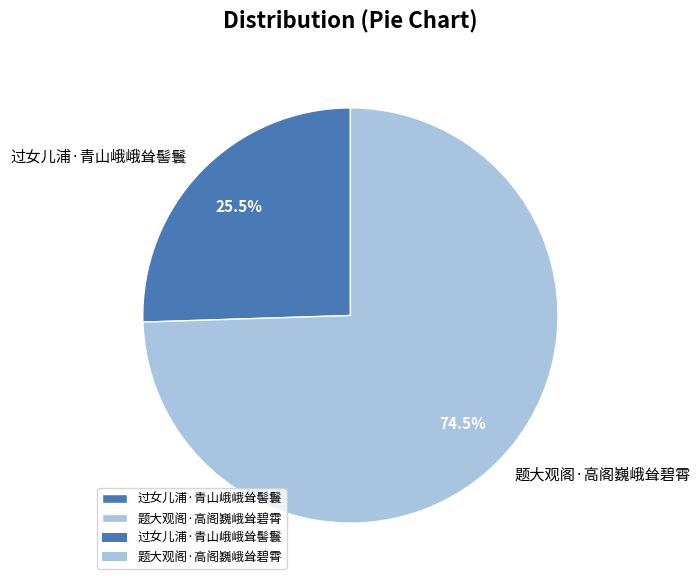

To the nearest percent, what is the difference between the 题大观阁·高阁巍峨耸碧霄 and 过女儿浦·青山峨峨耸髻鬟 slice percentages?

49%